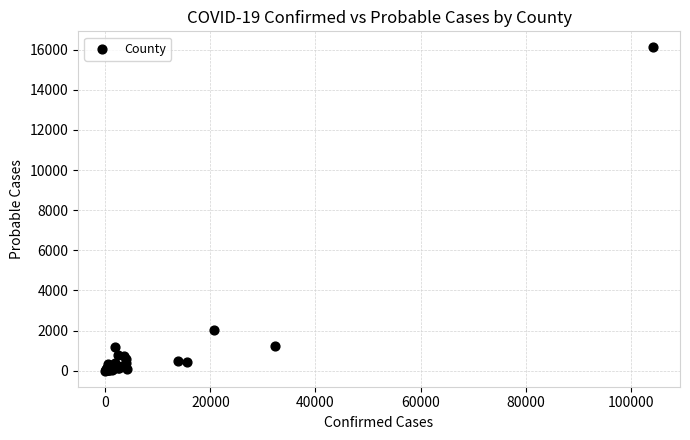

What Y value in the scatter plot is closest to 8056?

2024